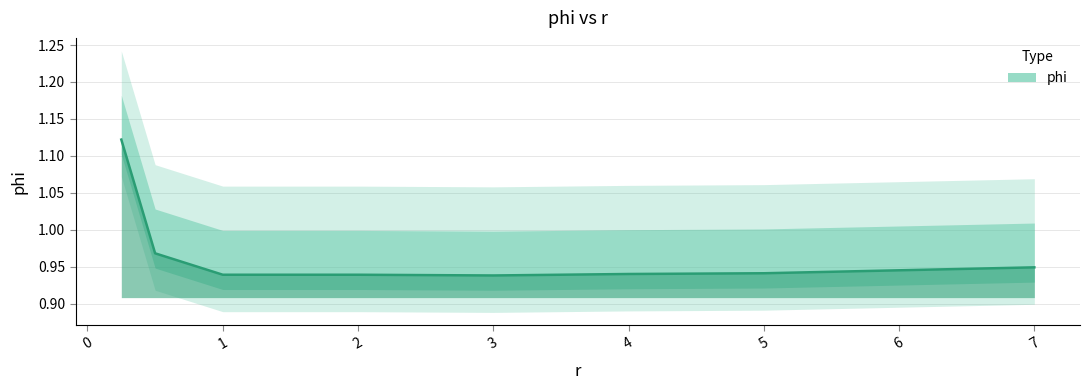

At which category does the data reach its first local valley?

3